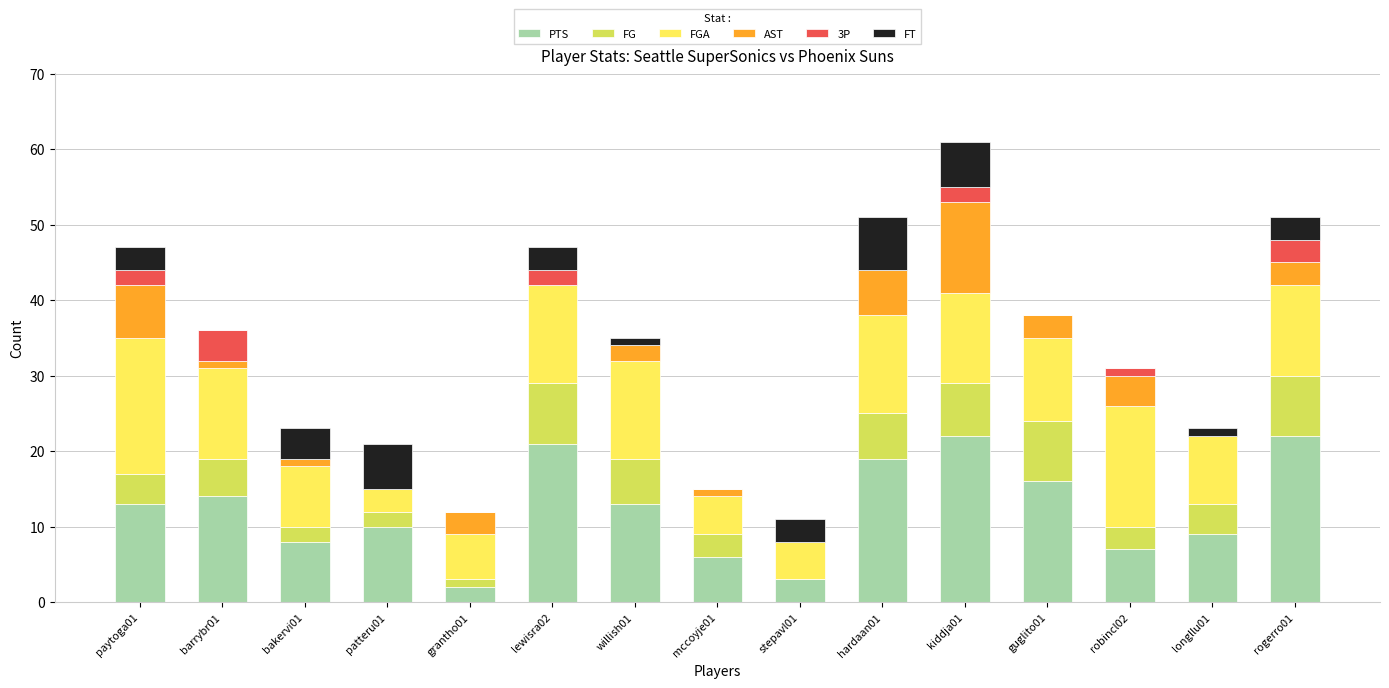

At which category is the sum across all series the highest?

kiddja01